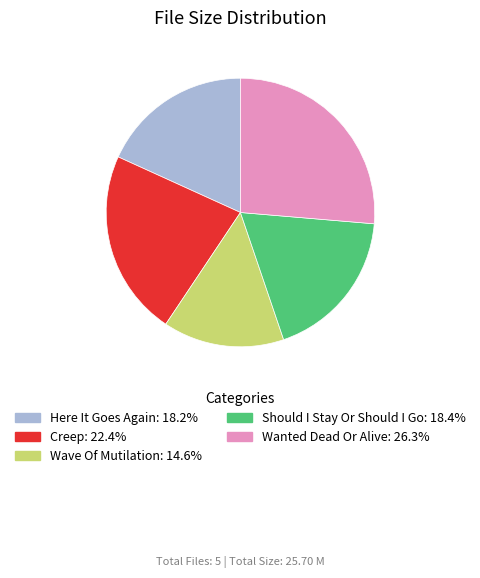

Which category has the biggest portion of the pie?

Wanted Dead Or Alive